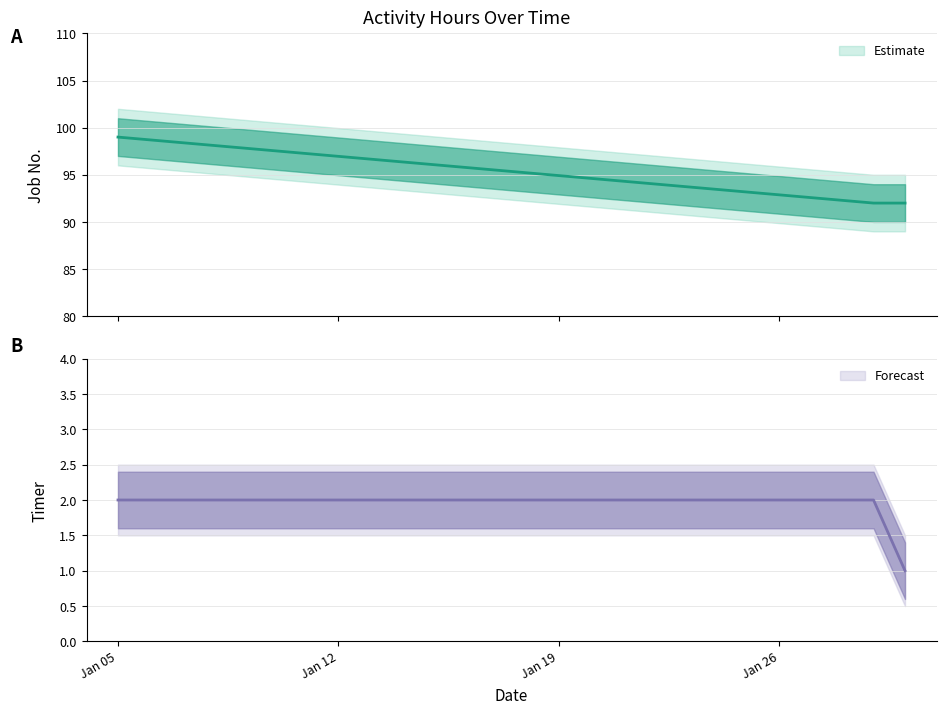

Between Jan 05 and Jan 19, which series saw the biggest shift?

jobnr